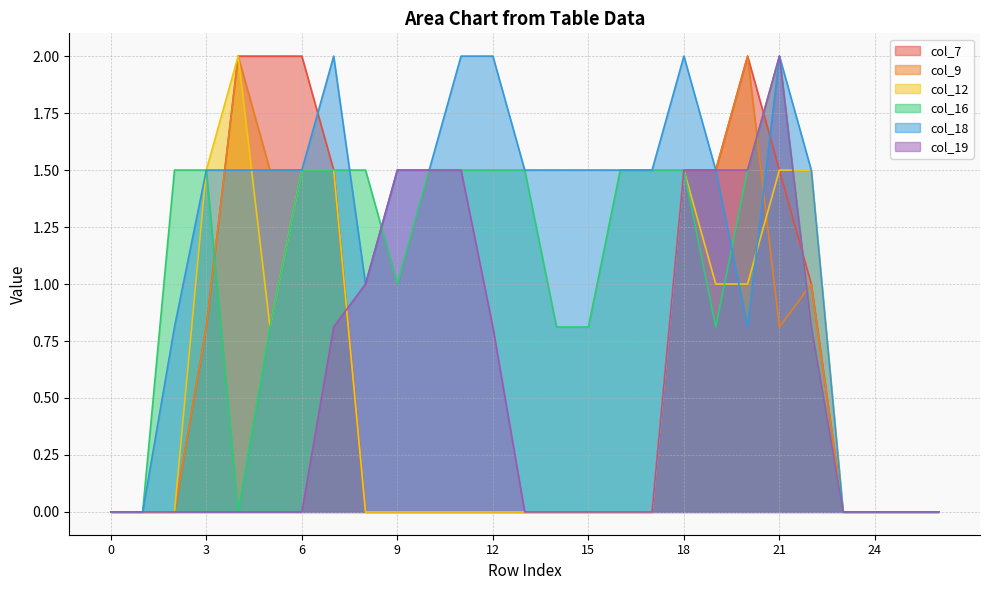

Is it true that col_19 equals 1.5 at 18?

True